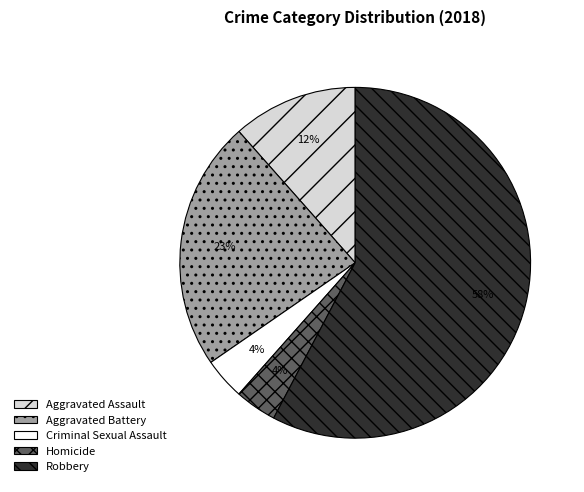

Which slice is the largest?

Robbery